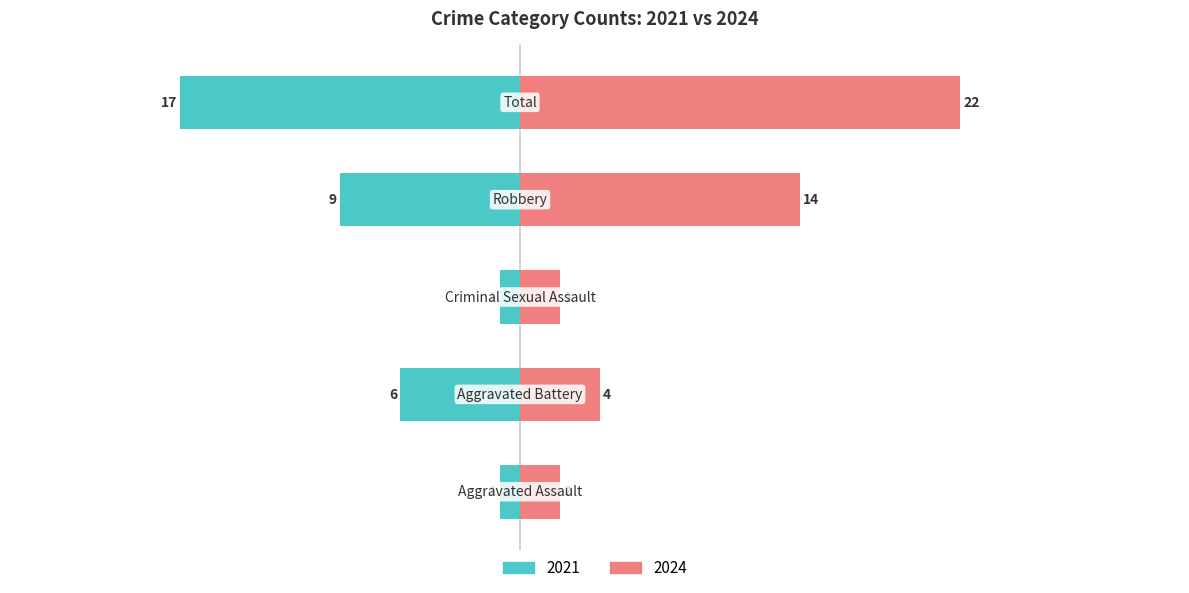

What is the difference between the maximum and second lowest values in the Right (count) series?

20